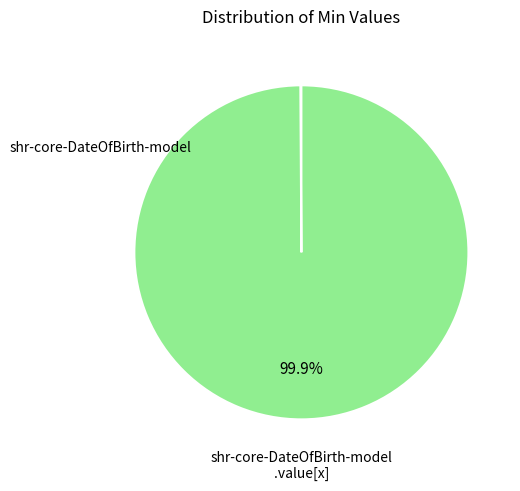

Is there any slice that represents more than half of the pie?

Yes